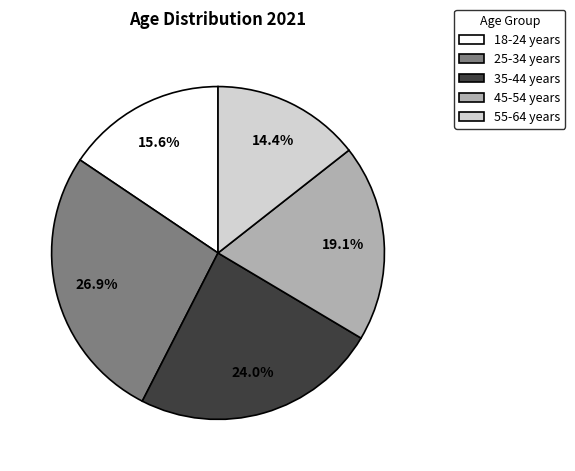

Count the number of slices in the pie.

5